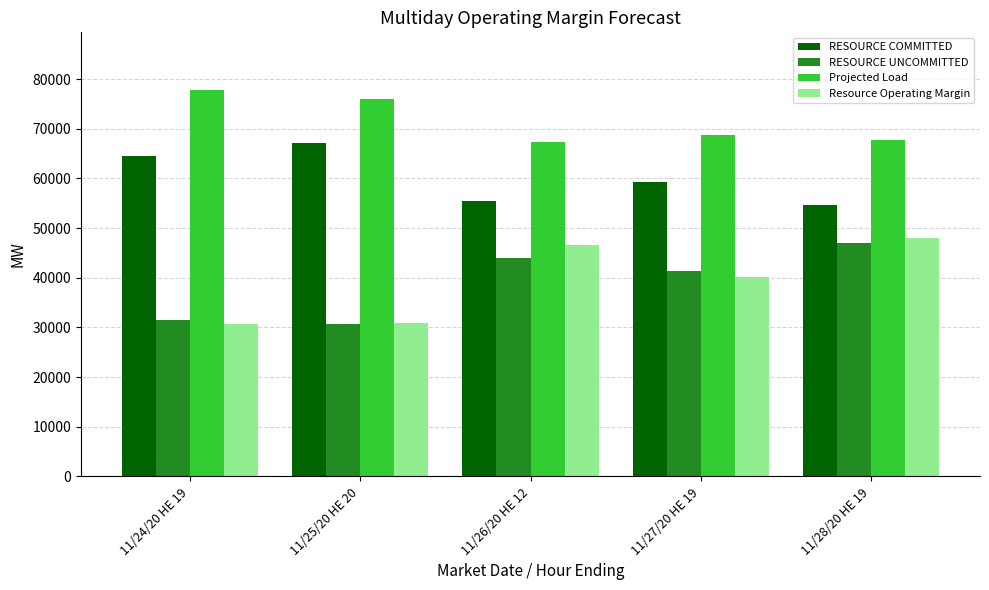

What is the minimum value for Resource Operating Margin?

30752.3